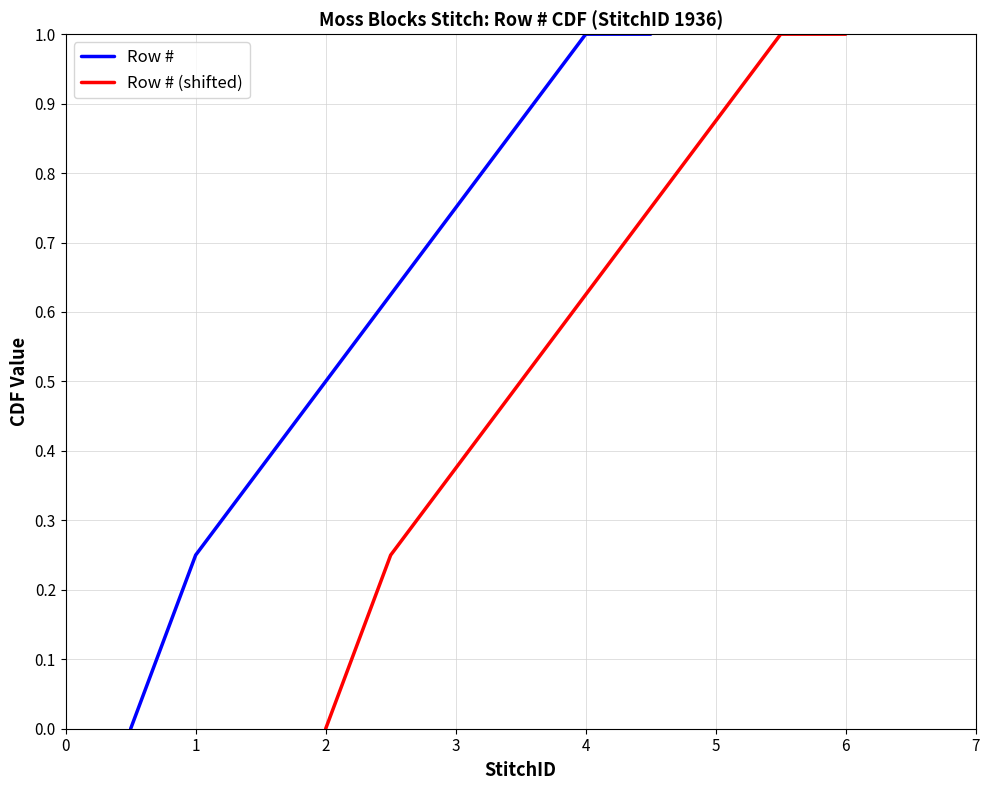

At how many categories does at least one series exceed 0?

5